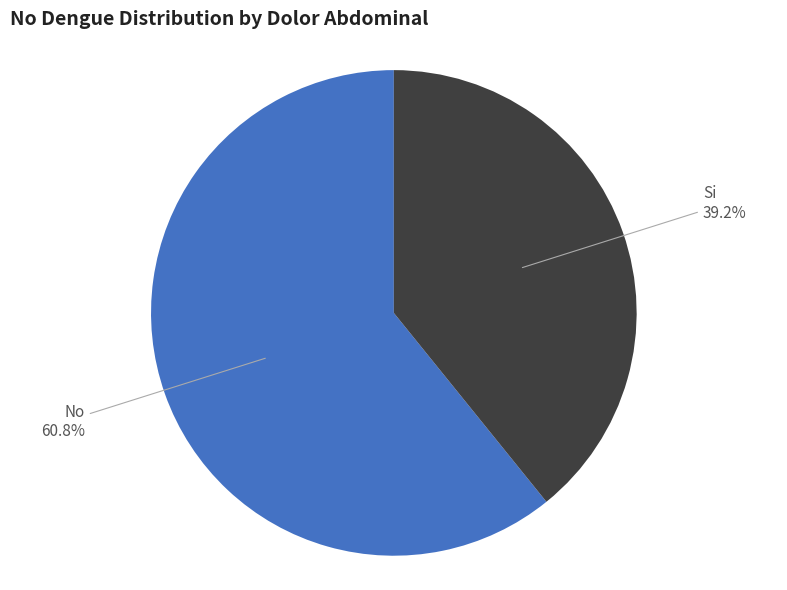

To the nearest percent, what portion does No represent?

61%